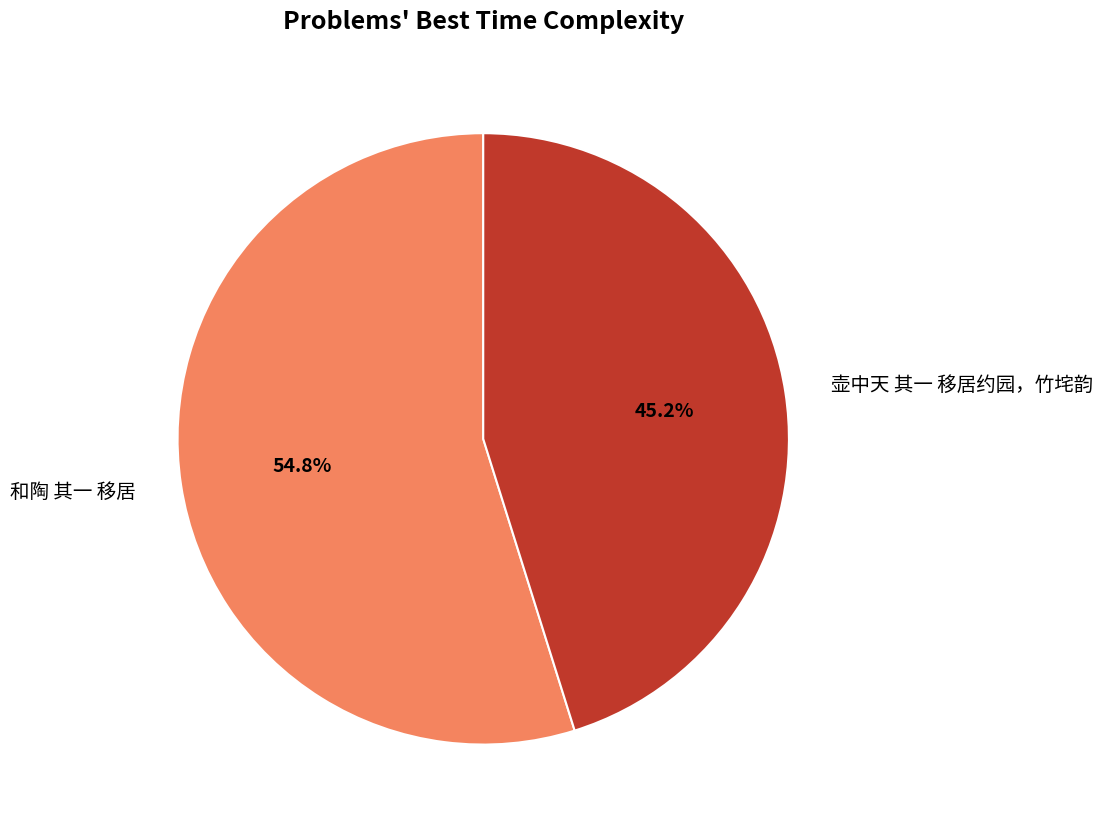

Count the number of slices in the pie.

2